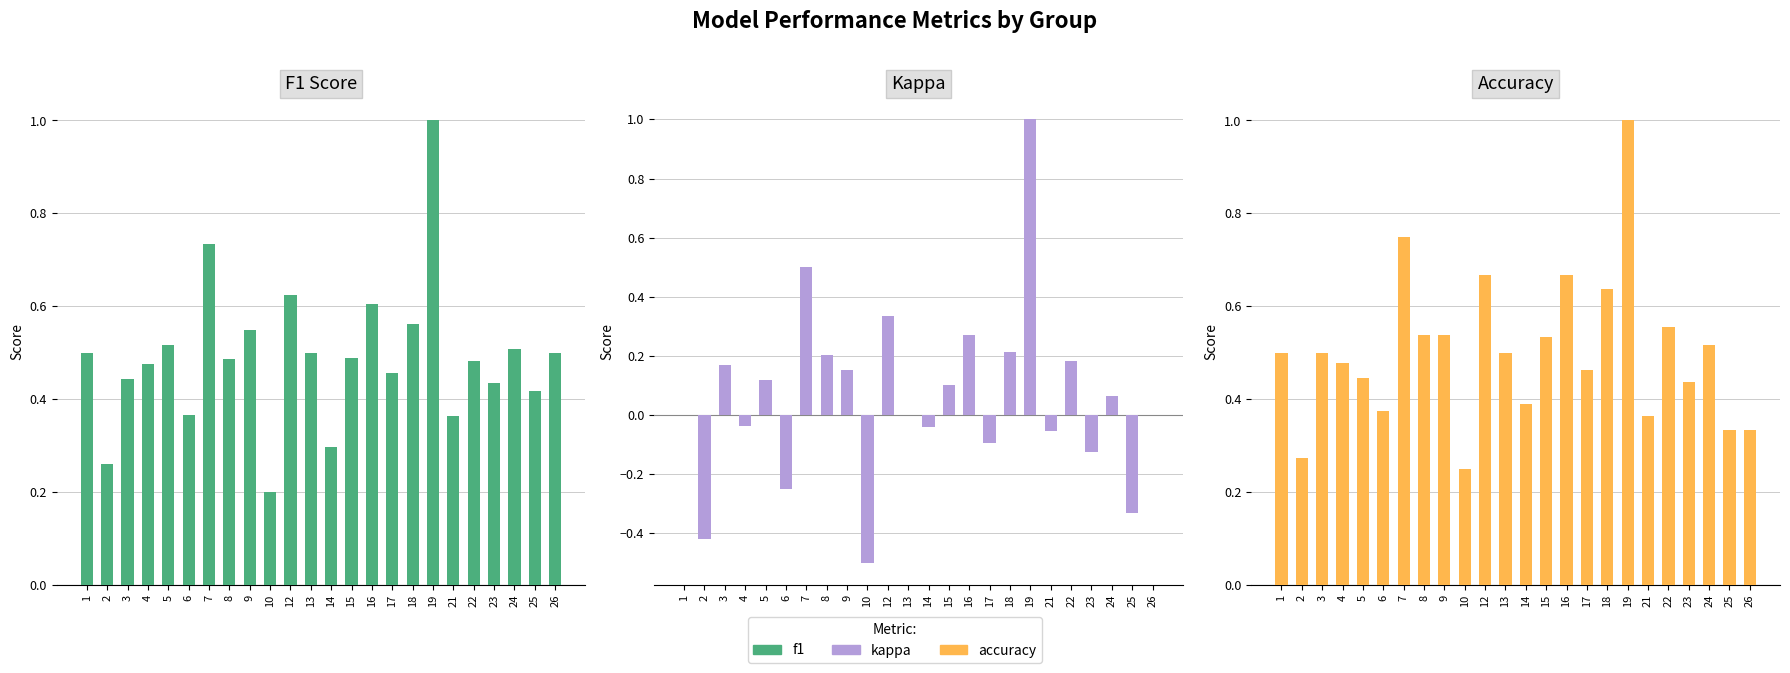

What is the difference between the maximum and minimum values in the f1 series?

0.8